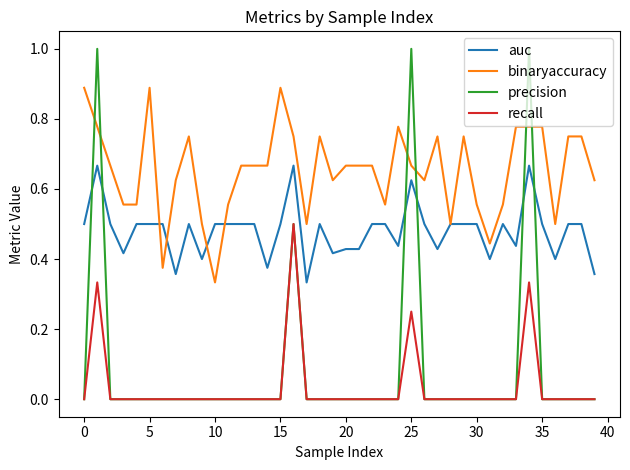

Which series has the largest total across all categories?

binaryaccuracy